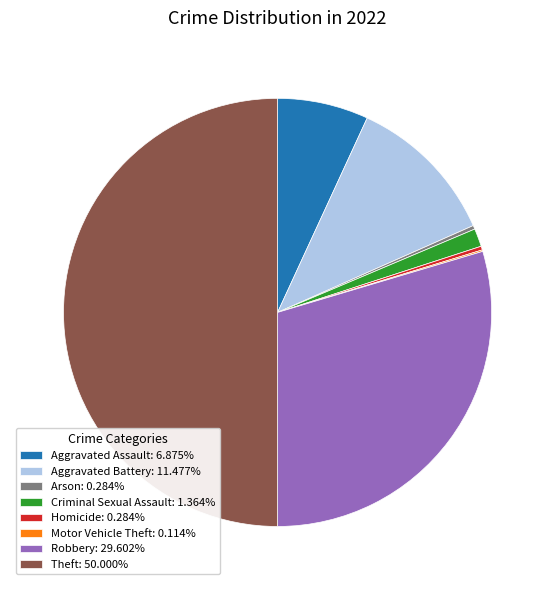

What is the ratio of the value at Aggravated Battery: 11.477% to the value at Criminal Sexual Assault: 1.364%?

8.4